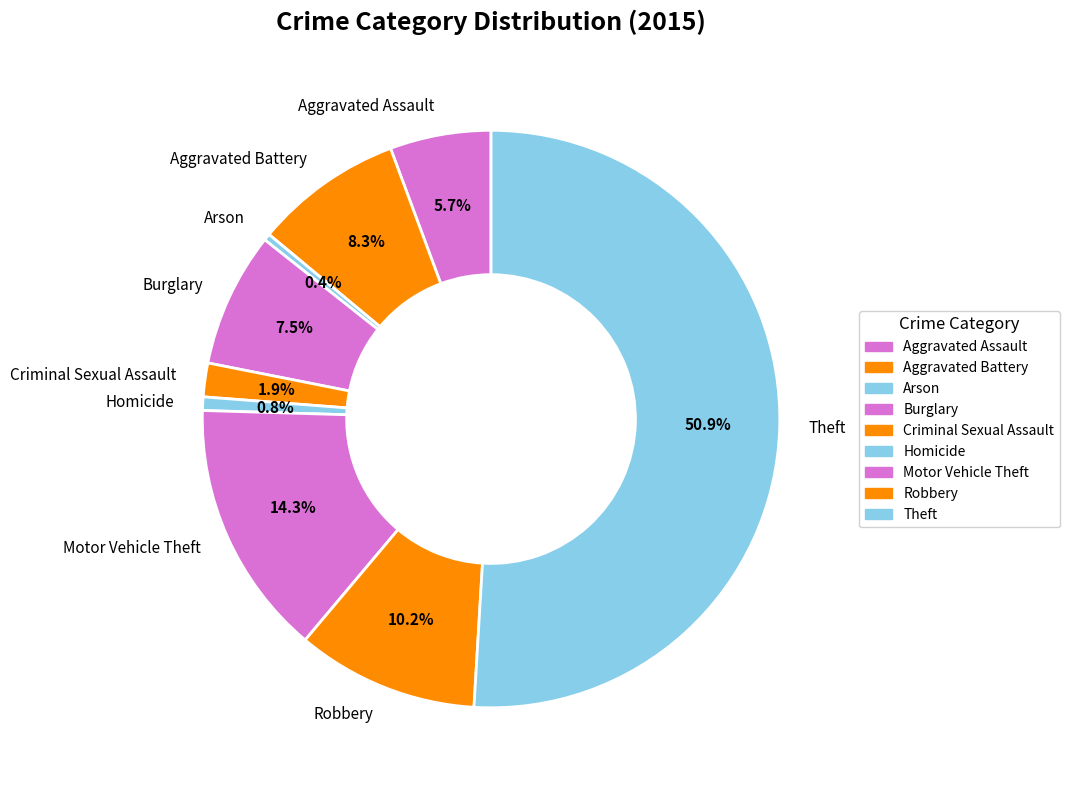

Which slice is the largest?

Theft